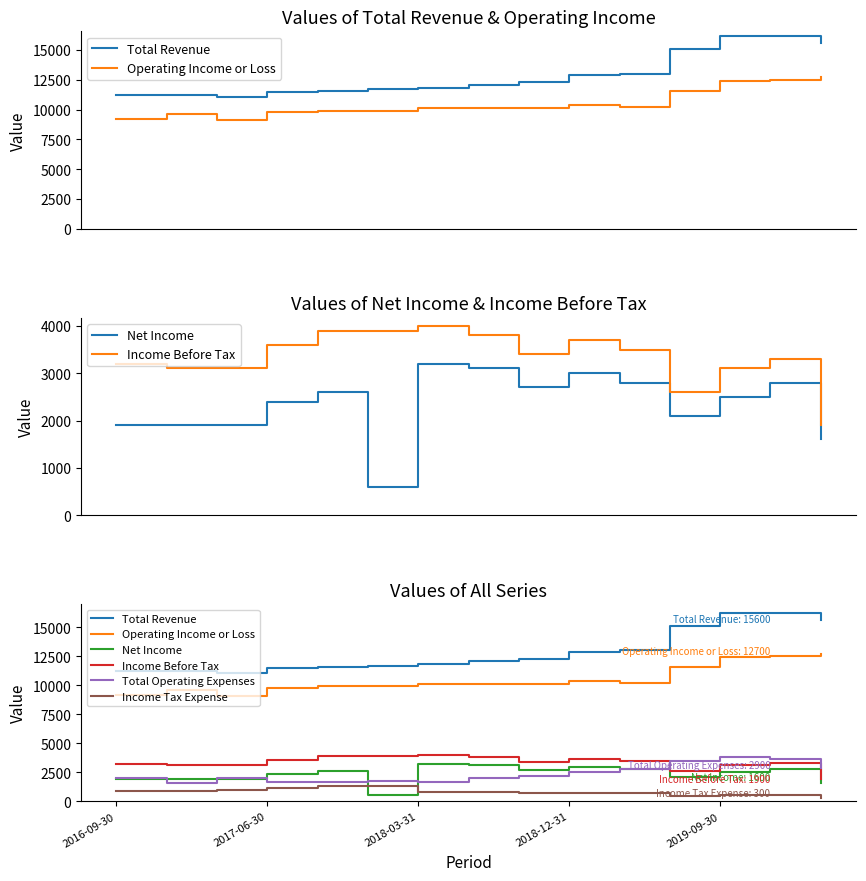

At which category does the chart reach its peak across all series?

2019-09-30